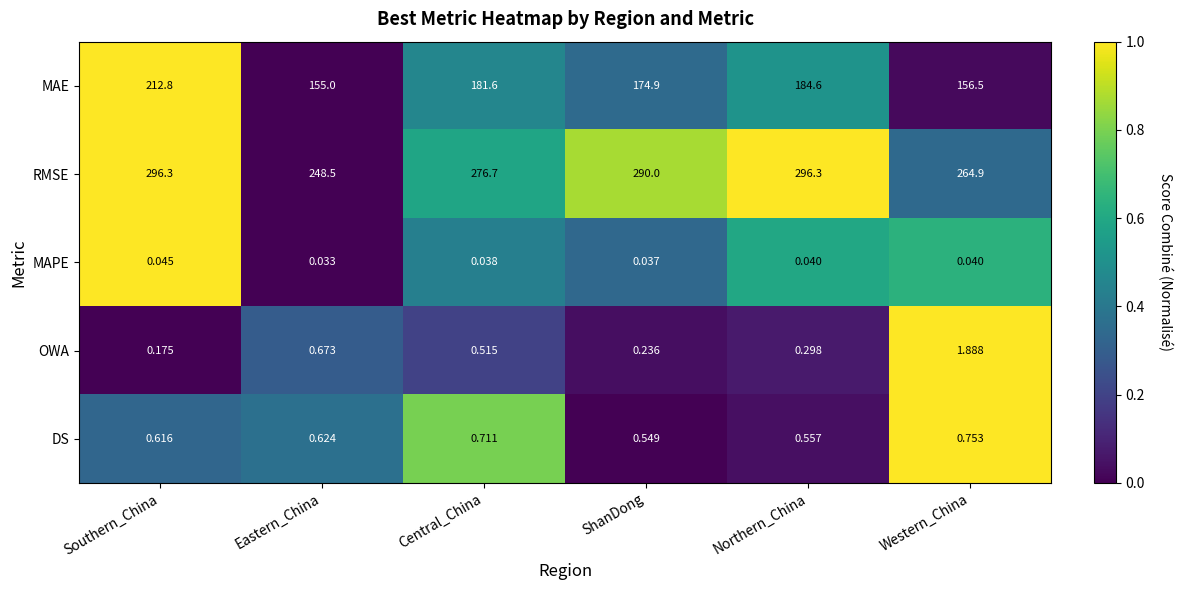

At which label does MAE first exceed 181?

Southern_China